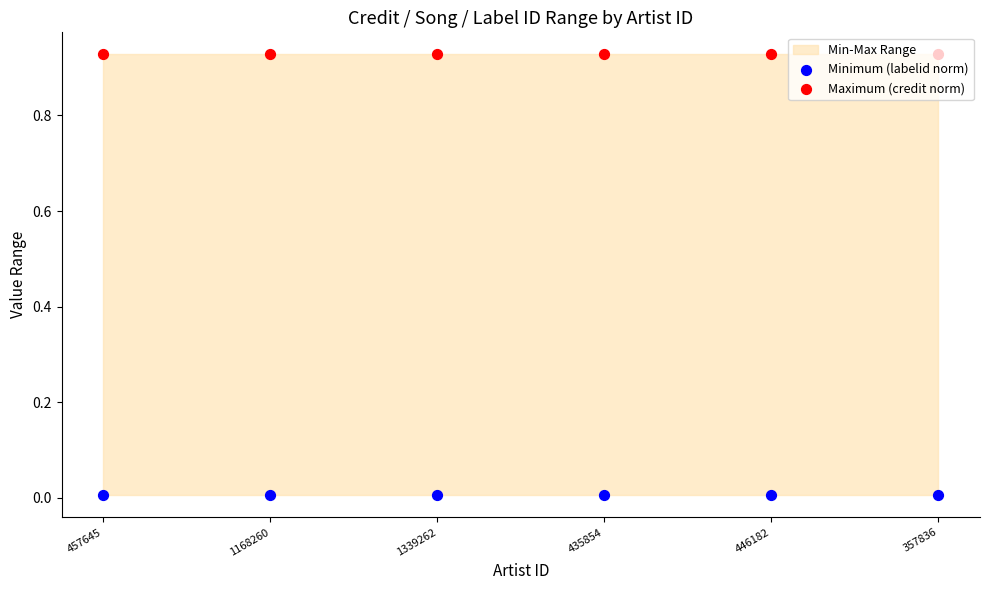

What is the total value across all series at 457645?

0.9